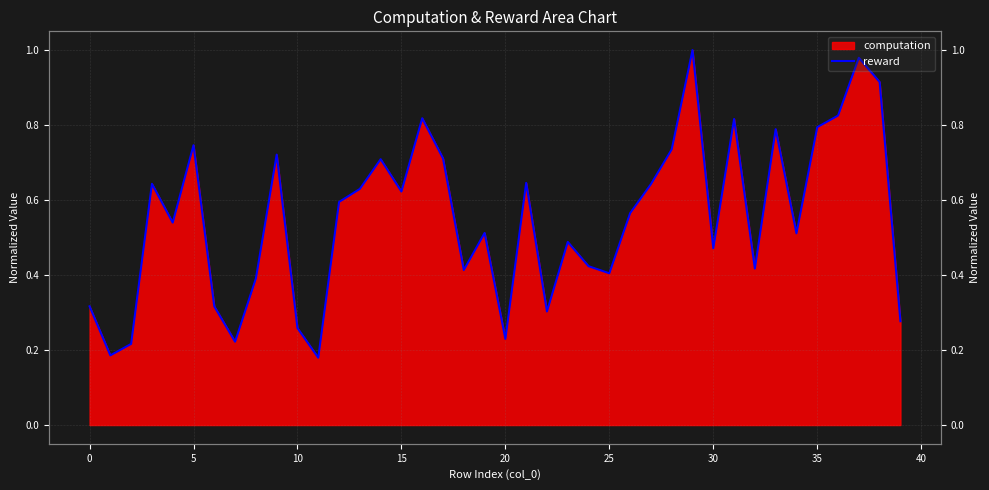

Which has a higher value, 35 or 26?

35